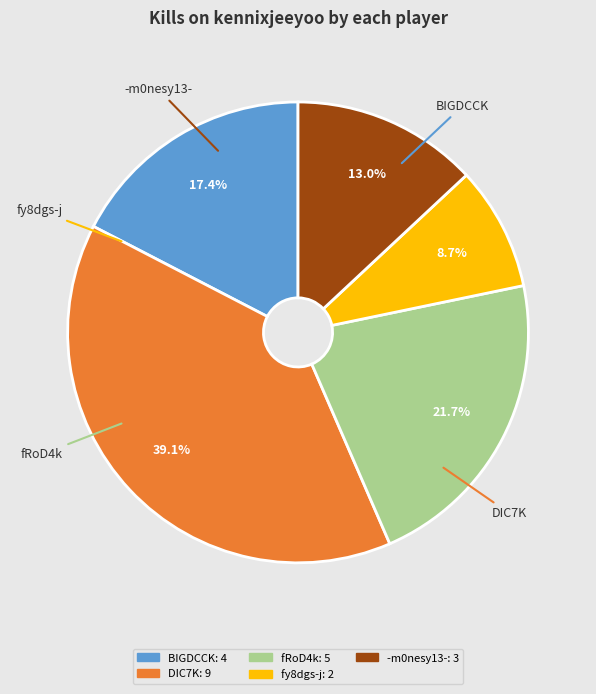

Is there a majority slice in this chart?

No